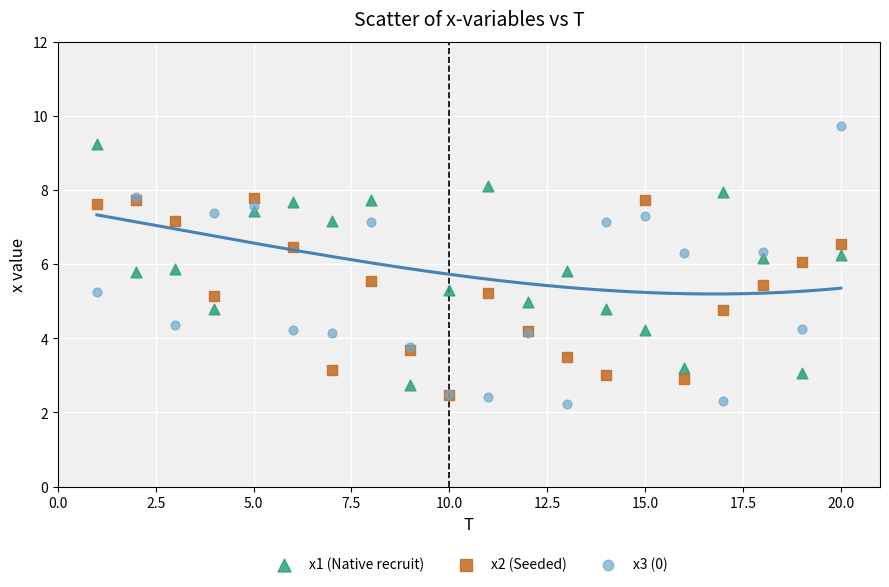

Which series has the widest spread of Y values?

x3 (0)